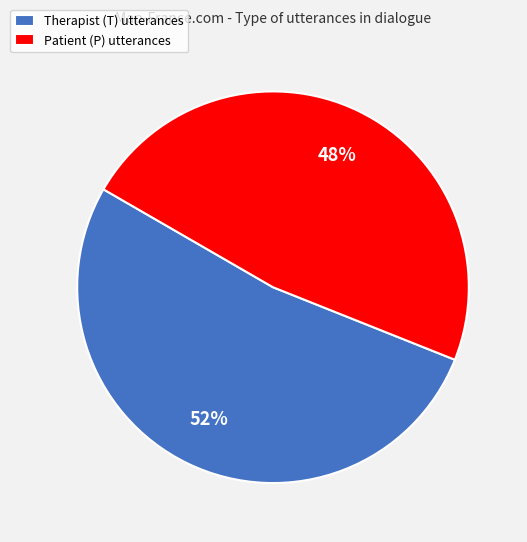

What percentage is the Patient (P) utterances slice, to the nearest percent?

48%